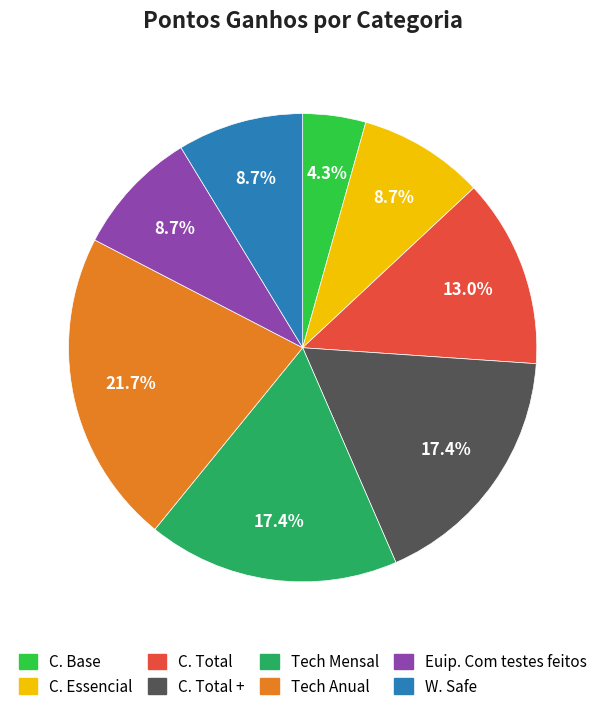

Does any single category account for the majority?

No